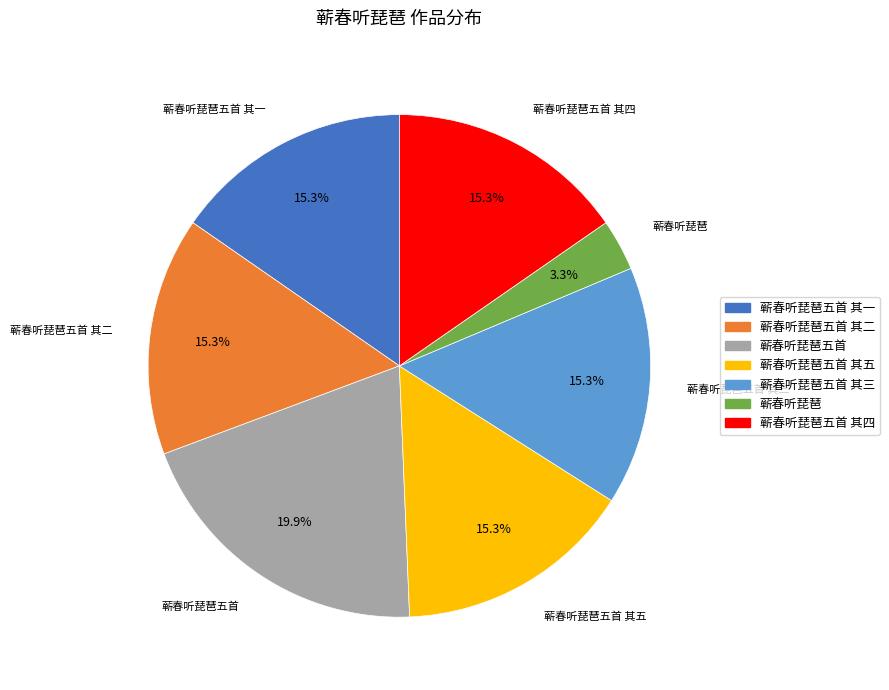

Is there any slice that represents more than half of the pie?

No